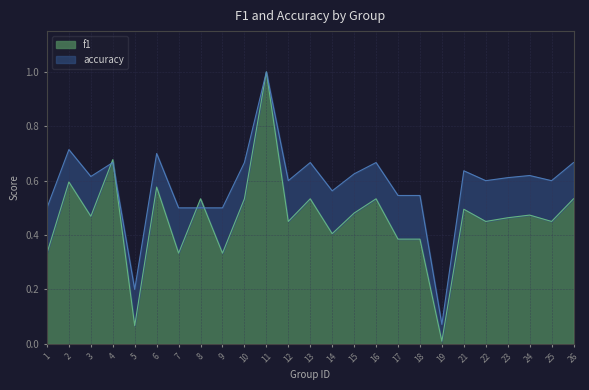

The f1 series shows 1.6 at 11. True or false?

False